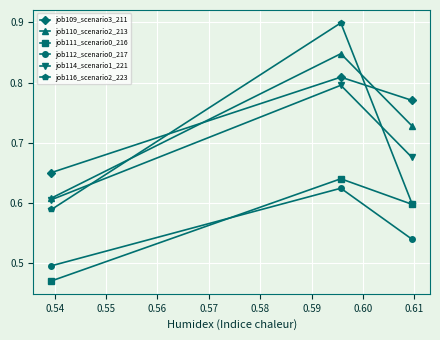

Which series has the largest range (max minus min)?

job116_scenario2_223